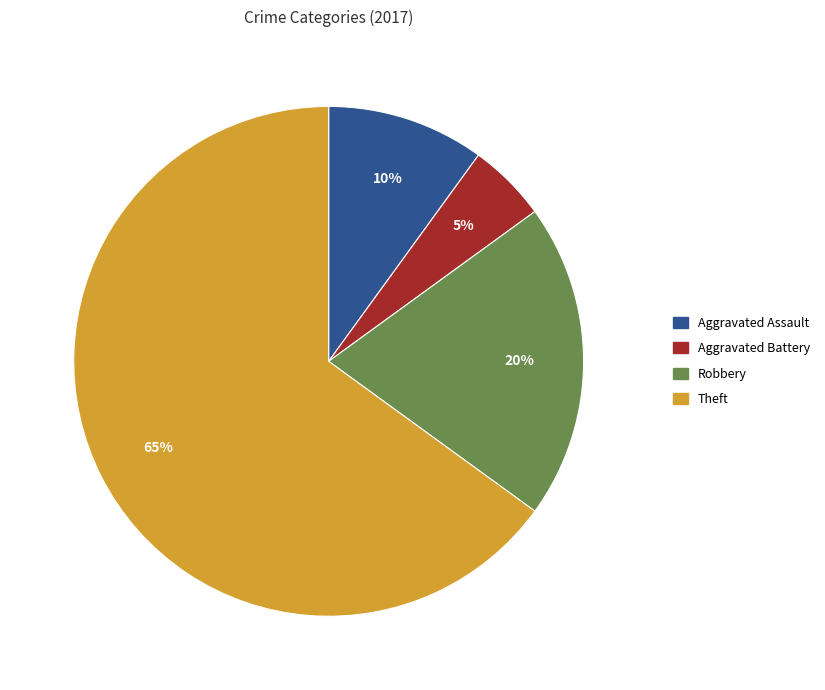

Is there any slice that represents more than half of the pie?

Yes